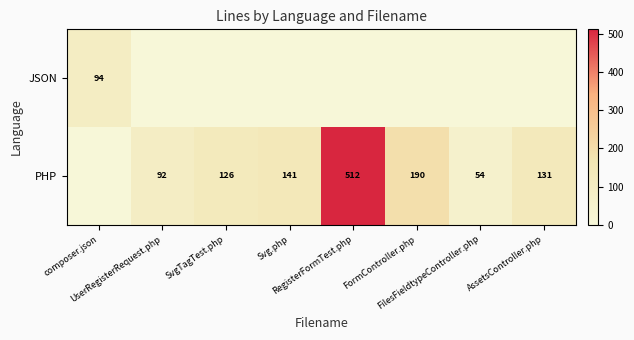

What is the average value of the JSON series?

12